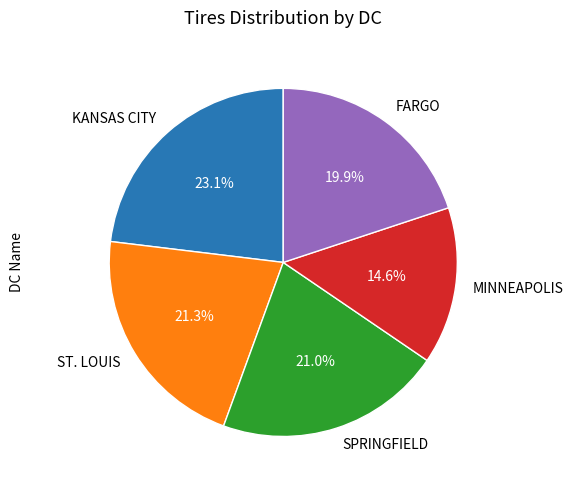

Which has a higher value, KANSAS CITY or FARGO?

KANSAS CITY